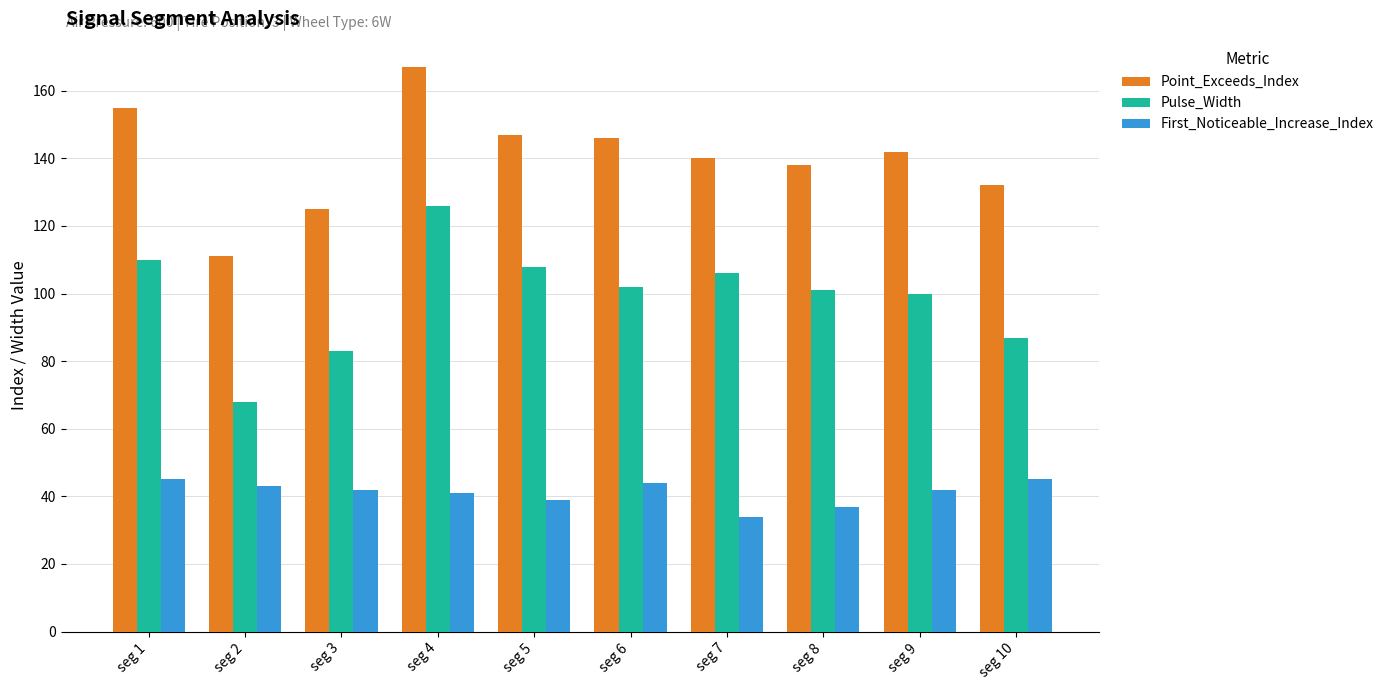

What is the difference between the Point_Exceeds_Index values at seg 9 and seg 2?

31